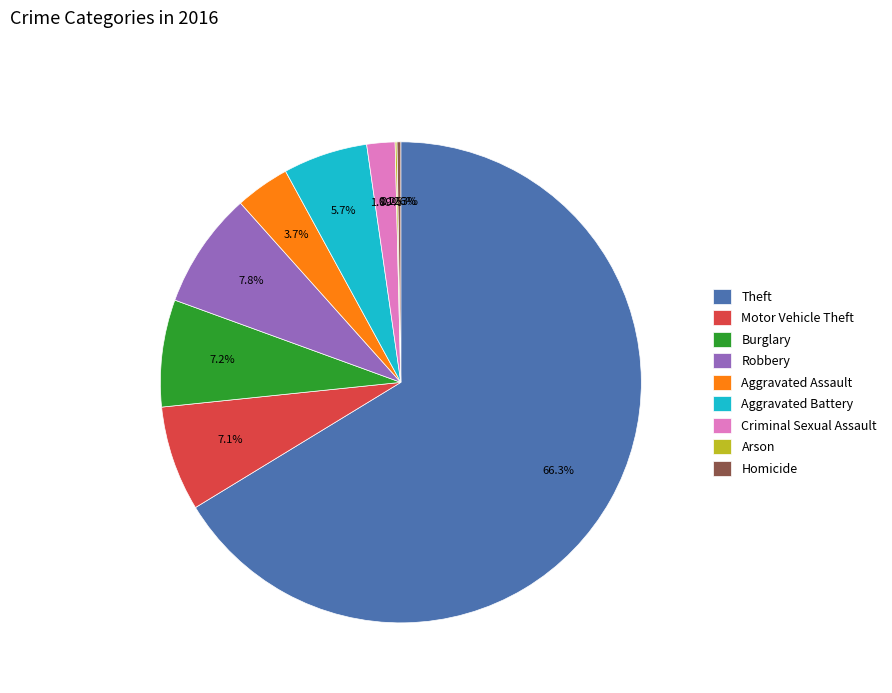

Approximately how many times larger is the value at Aggravated Battery compared to Aggravated Assault?

1.6